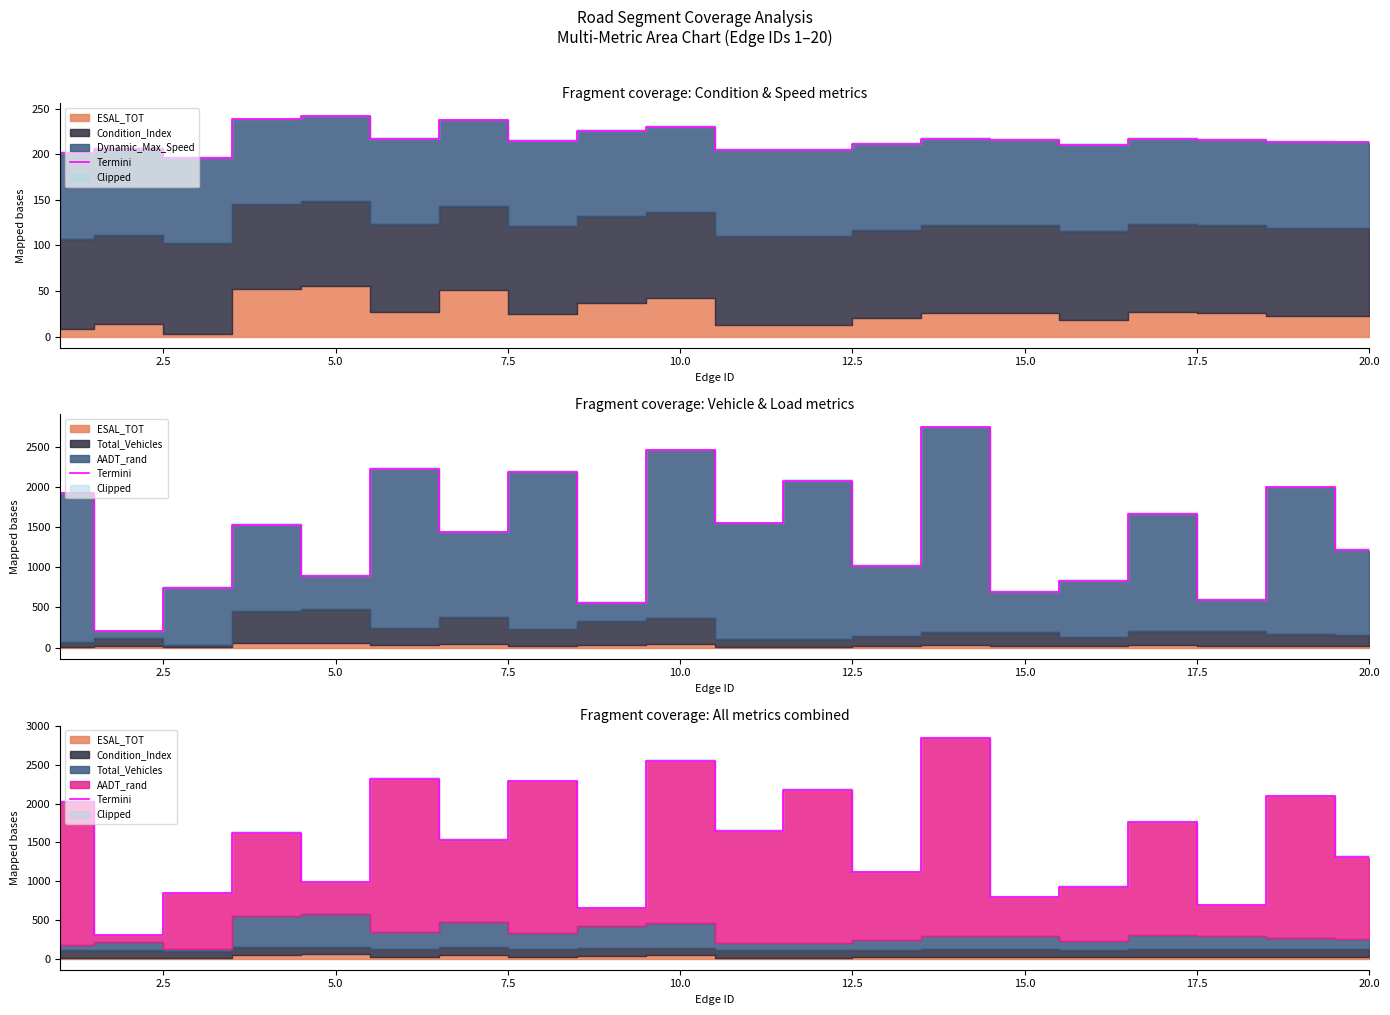

How many values exceed 1621?

10